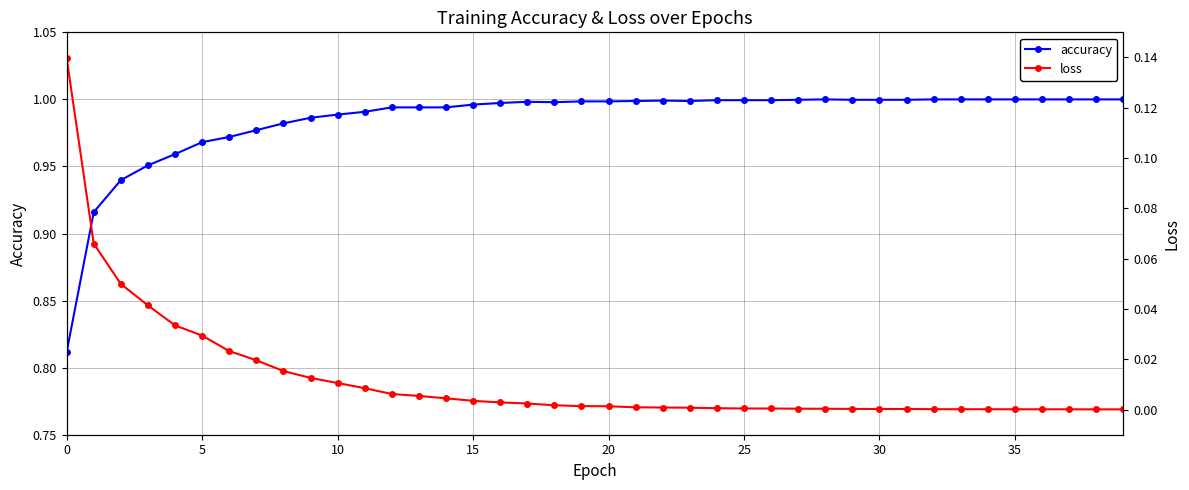

What is the average value of the accuracy series?

1.0